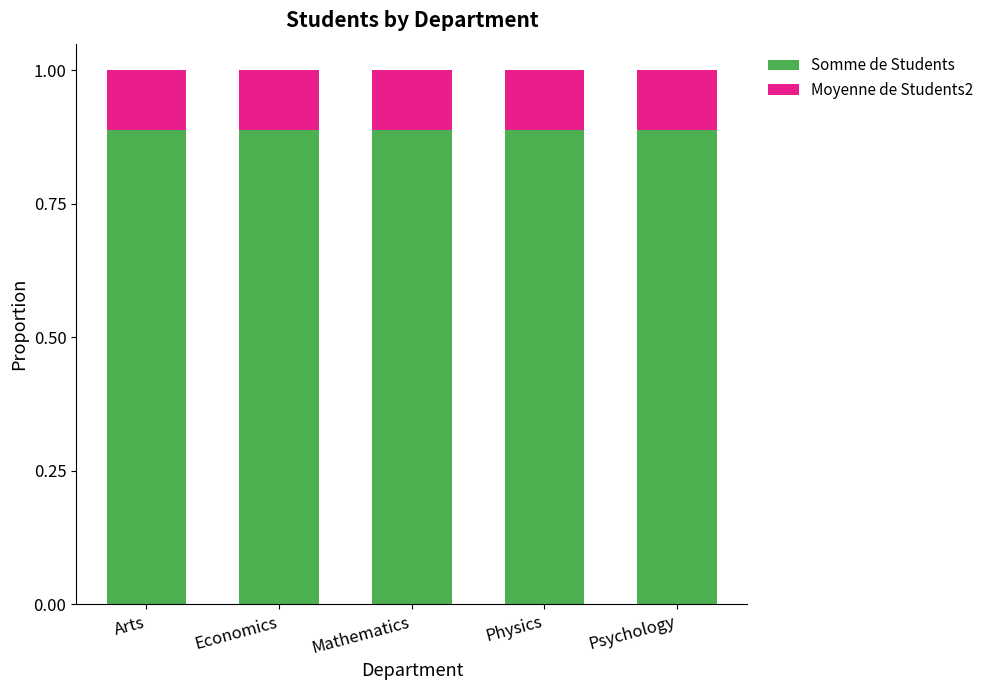

What is the total value across all series at Economics?

1.0